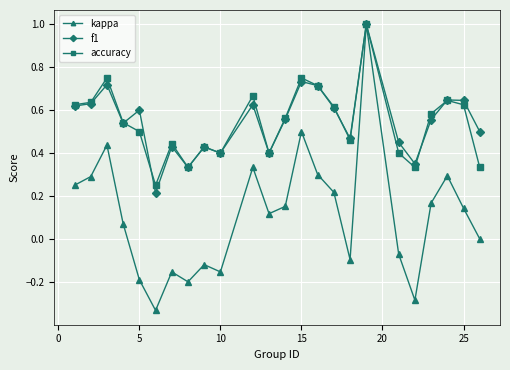

At how many categories does at least one series exceed 0?

24